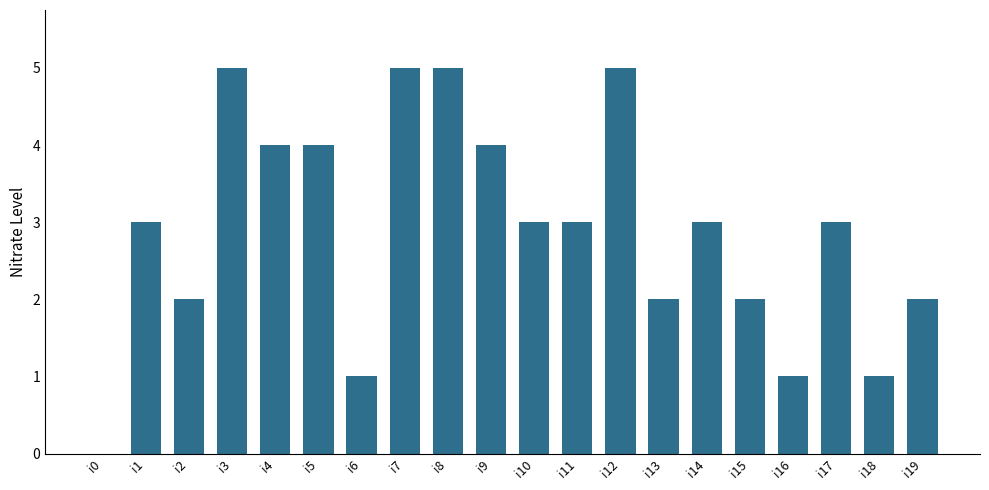

Approximately how many times larger is the value at i5 compared to i2?

2.0